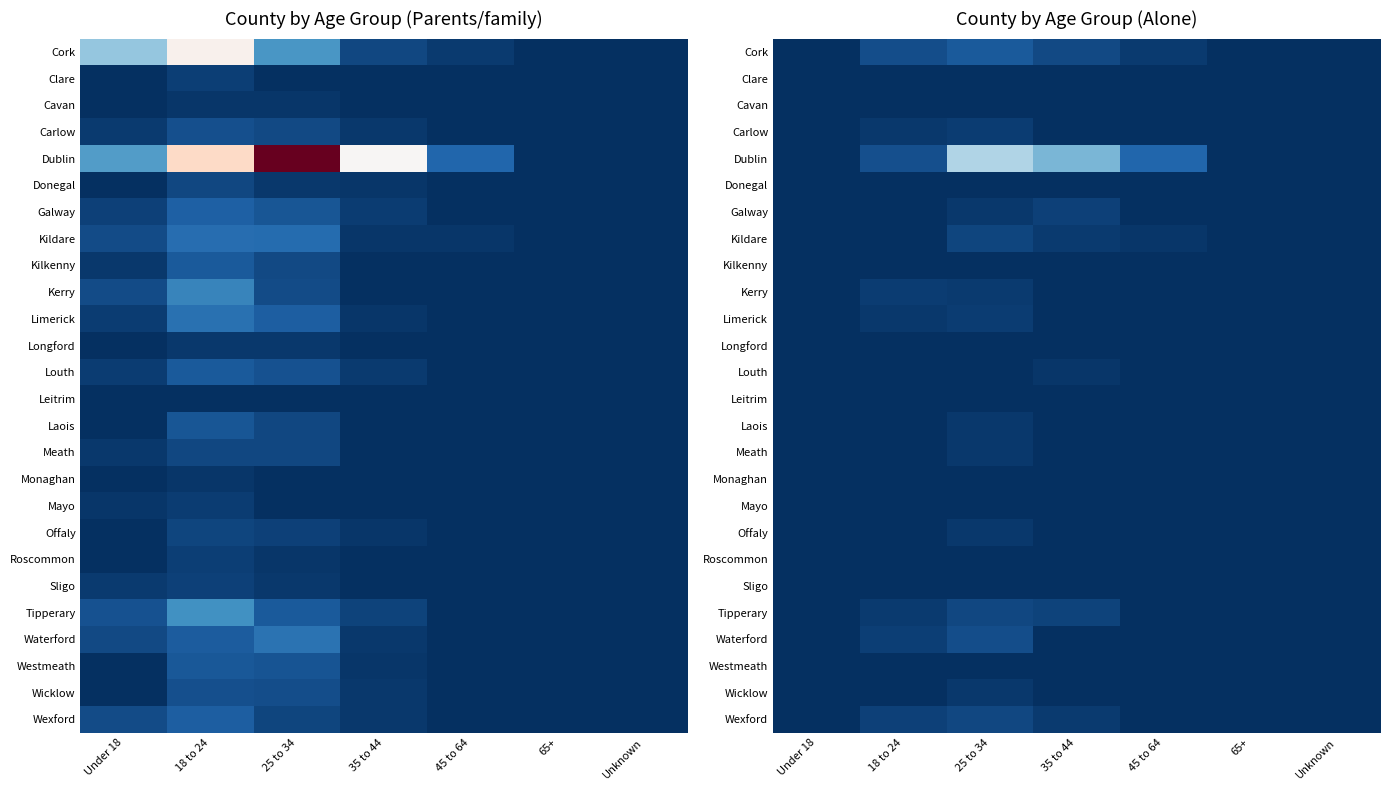

Is the value of Meath at Under 18 greater than the value of Carlow at 35 to 44?

No